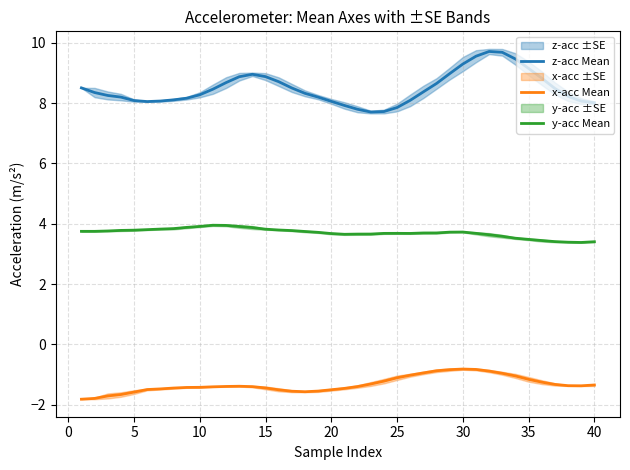

What is the maximum value for y-acc Mean?

3.9